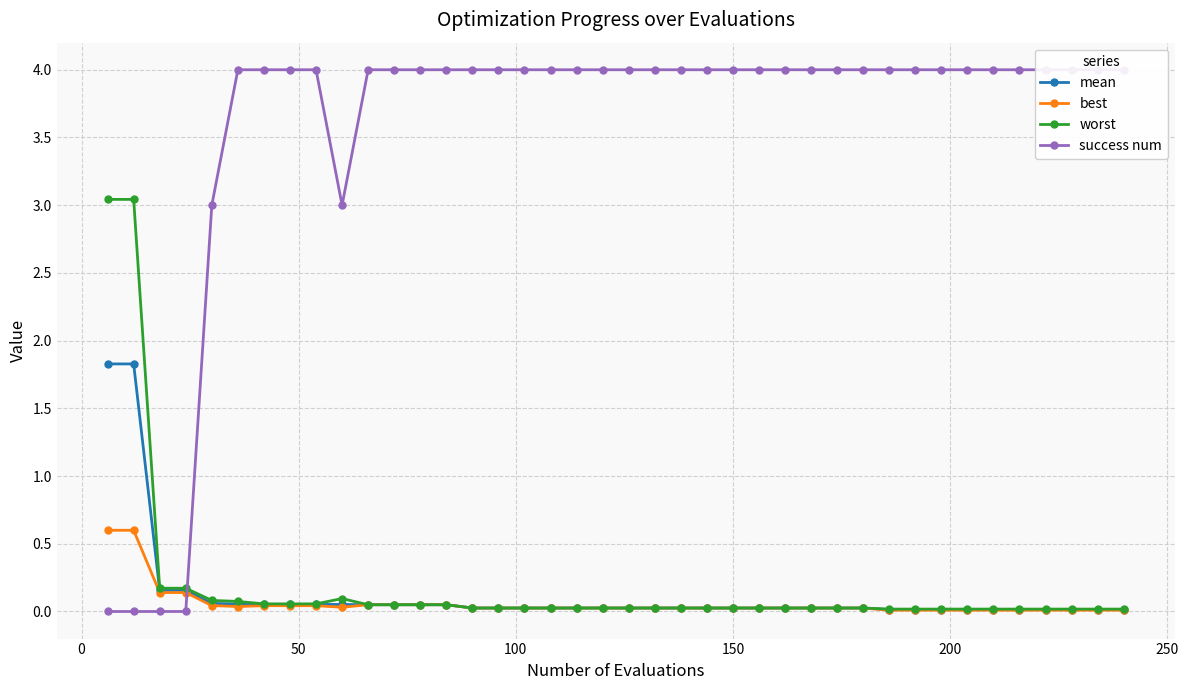

List the series in order of their peak value, lowest first.

best, mean, worst, success num